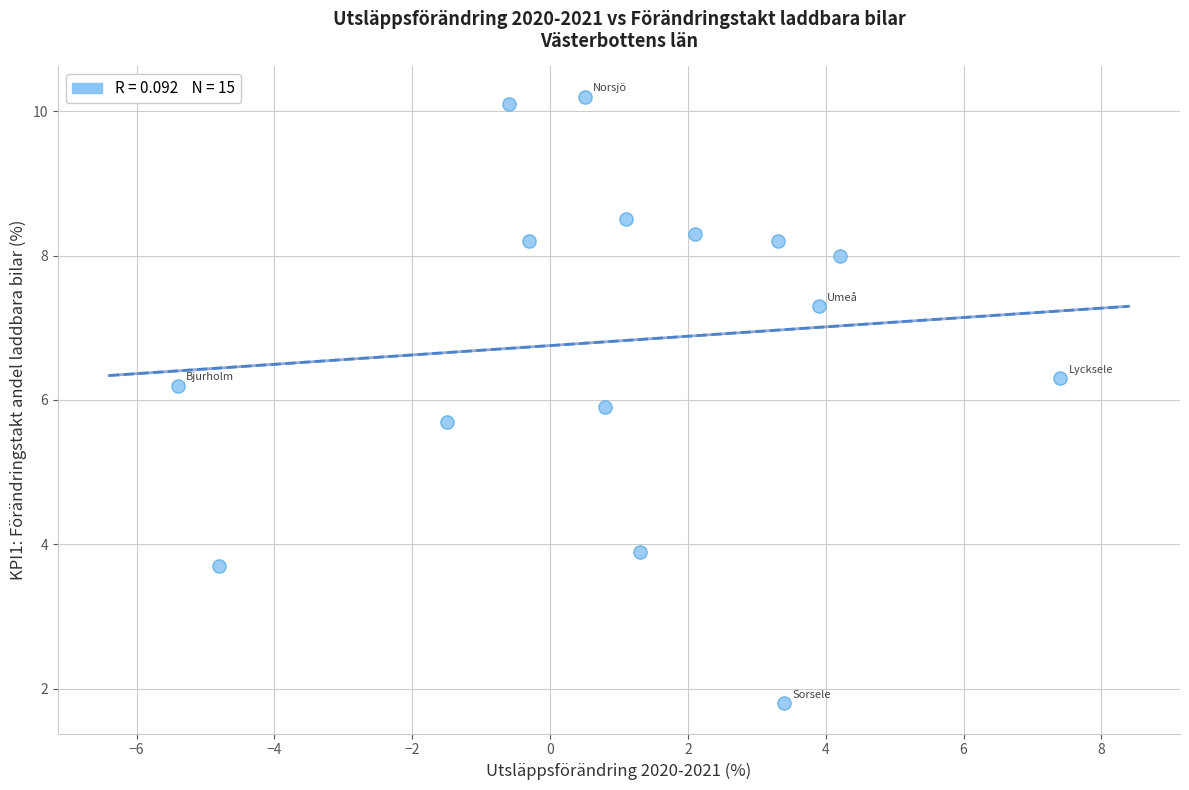

What is the range of Y values (max minus min)?

8.4